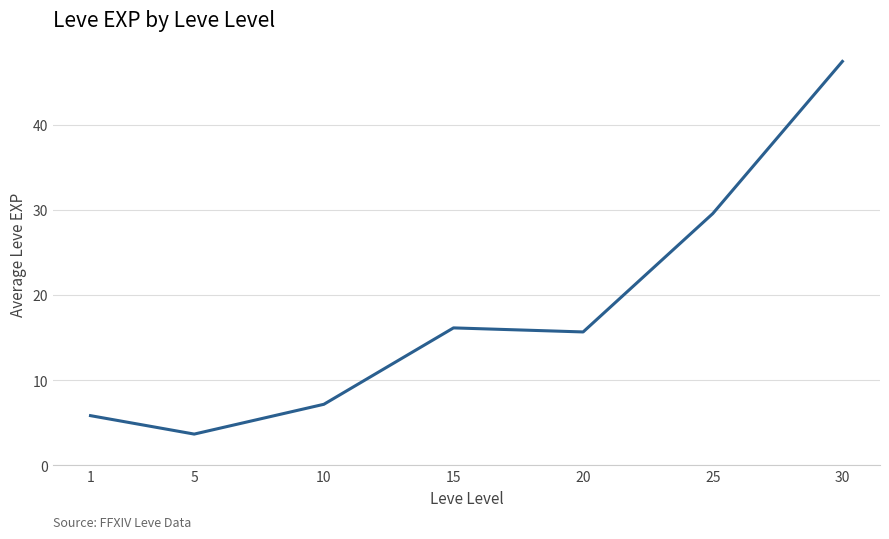

What is the difference between the second highest and minimum values?

25.9